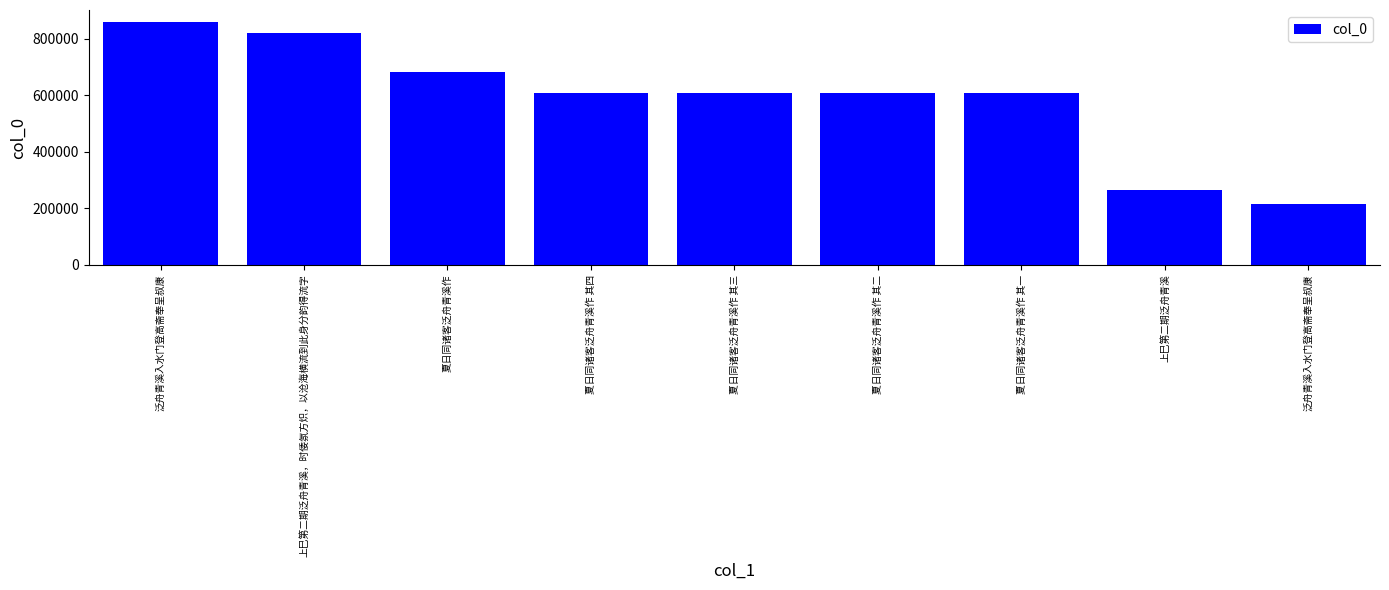

How many values are below 608471?

4